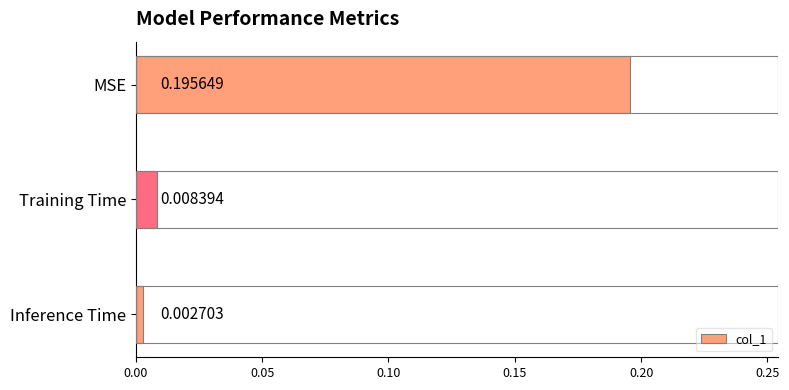

Between Inference Time and MSE, which is larger?

MSE